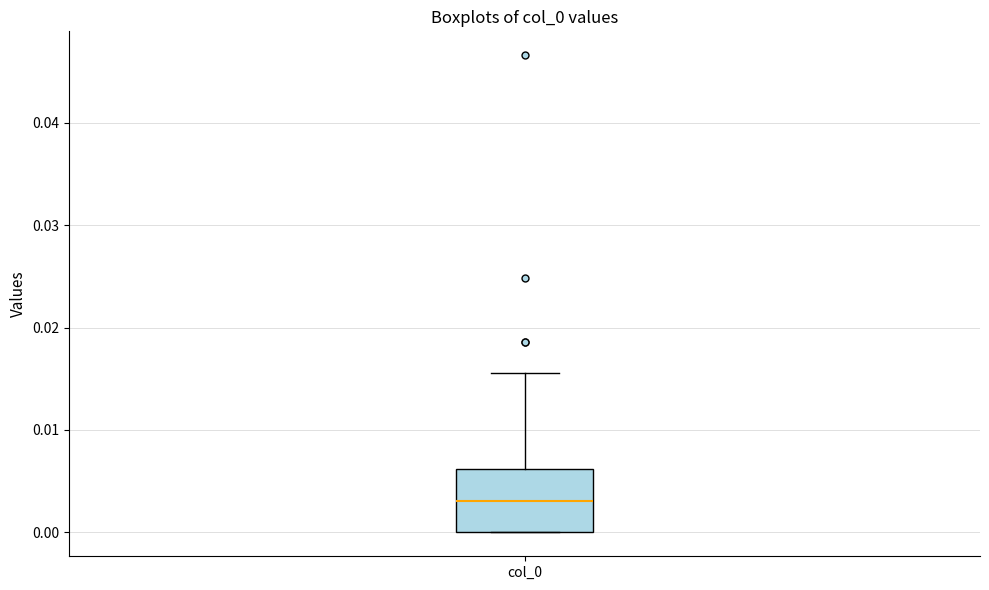

Read this box plot against the y-axis: the position of the median line, the range covered by the box, and the ends of both whiskers. The values are not printed on the chart, so give them approximately, as read against the axis.

median 0.003, box 0.000 to 0.006, whiskers 0.000 to 0.016